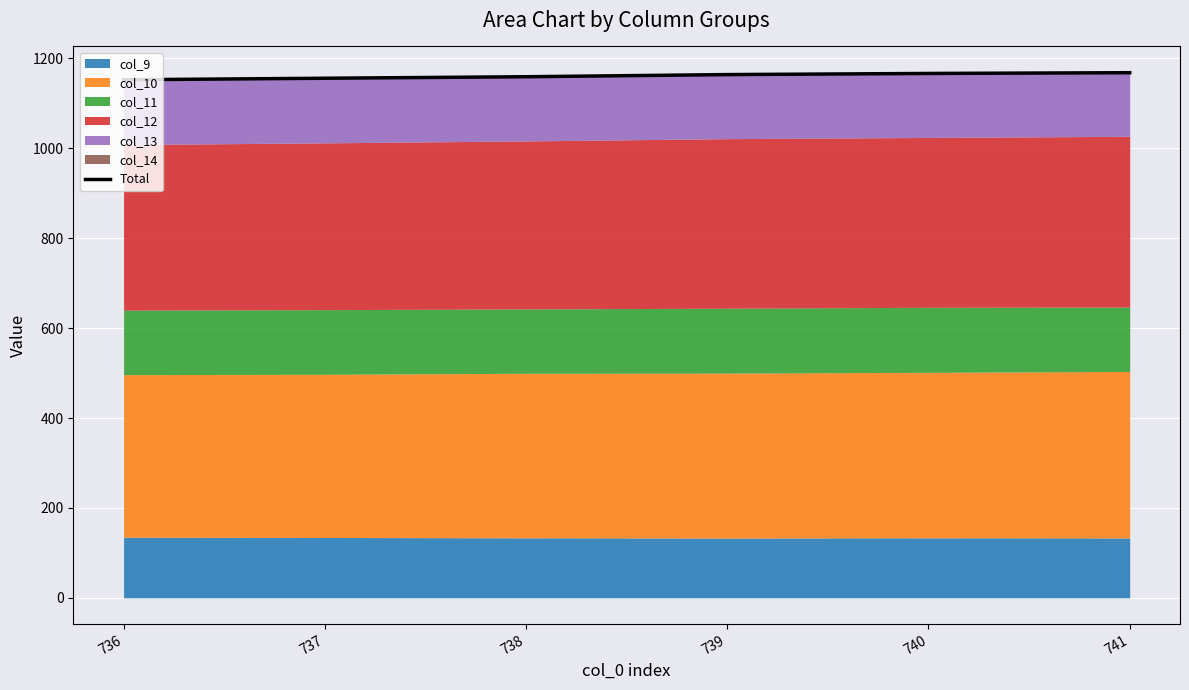

List the labels in order of value, largest first.

741, 740, 739, 738, 737, 736